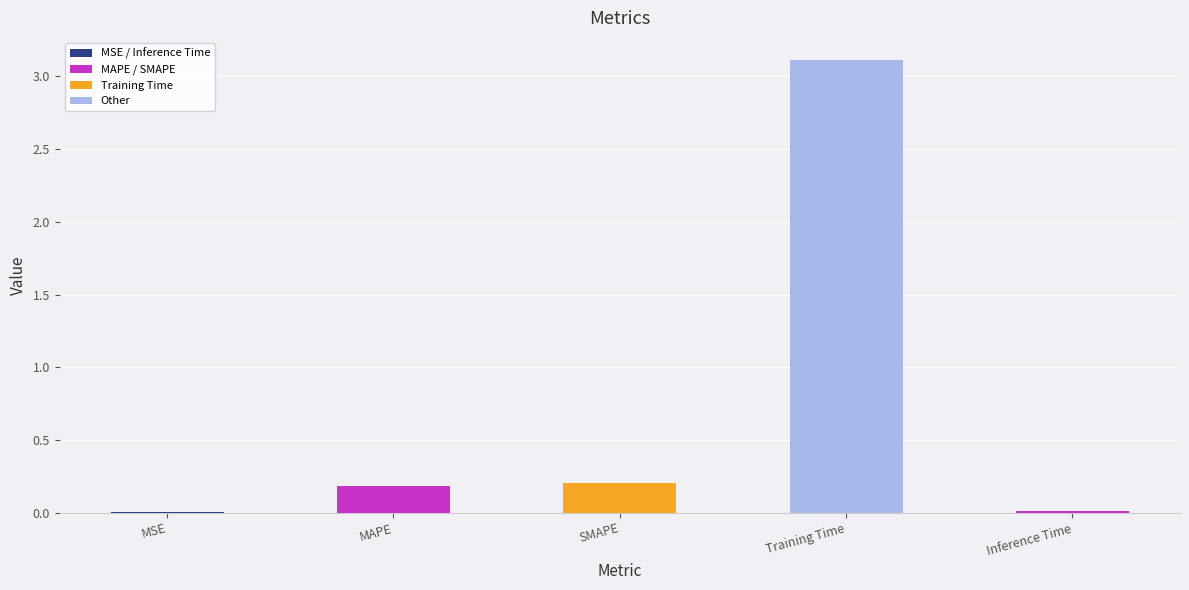

The value at Training Time is 4.8. True or false?

False